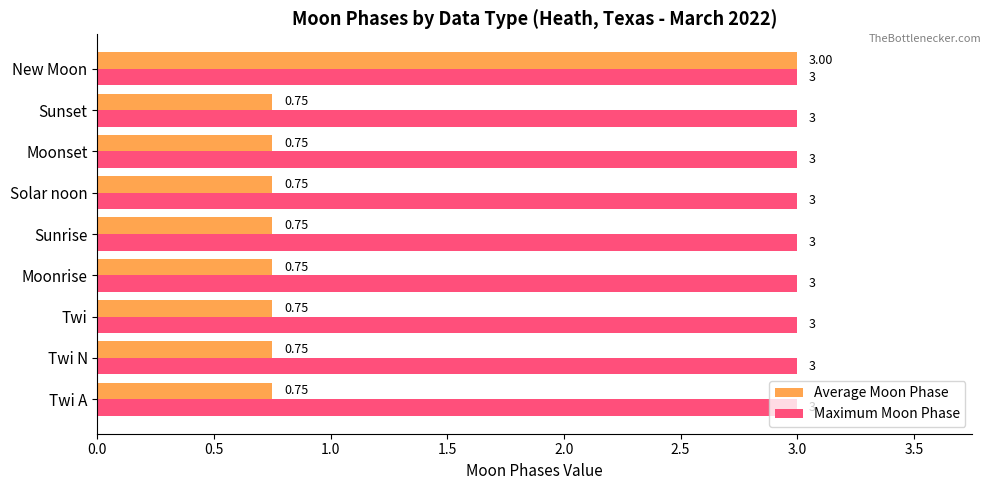

Rank the series by their average value, from highest to lowest.

Maximum Moon Phase, Average Moon Phase